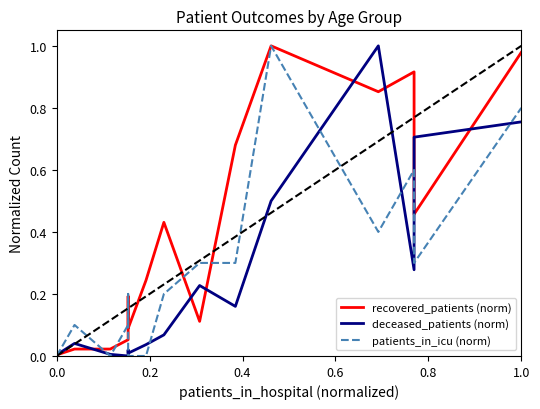

Reading right to left, extract all data points from this chart.

recovered_patients (norm): 1.0	0.5	0.9	0.9	1.0	0.7	0.1	0.4	0.2	0.1	0.2	0.2	0.1	0.0	0.0	0.0
deceased_patients (norm): 0.8	0.7	0.3	1.0	0.5	0.2	0.2	0.1	0.0	0.0	0.0	0.0	0.0	0.0	0.0	0.0
patients_in_icu (norm): 0.8	0.3	0.6	0.4	1.0	0.3	0.3	0.2	0.0	0.0	0.1	0.2	0.1	0.0	0.1	0.0